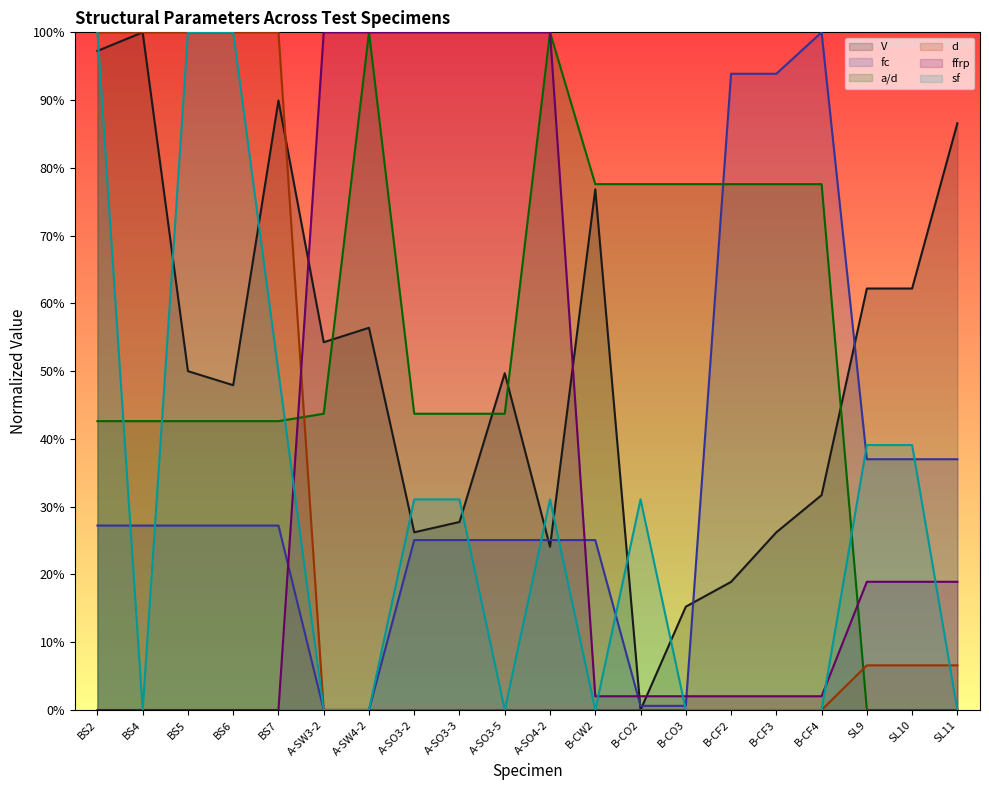

Reading right to left, transcribe all the data shown in this chart.

V: 86.6	62.2	62.2	31.7	26.2	18.9	15.2	0.0	76.8	24.1	49.7	27.7	26.2	56.4	54.3	89.9	47.9	50.0	100.0	97.3
fc: 37.0	37.0	37.0	100.0	93.9	93.9	0.6	0.6	25.1	25.1	25.1	25.1	25.1	0.0	0.0	27.2	27.2	27.2	27.2	27.2
a/d: 0.0	0.0	0.0	77.6	77.6	77.6	77.6	77.6	77.6	100.0	43.7	43.7	43.7	100.0	43.7	42.6	42.6	42.6	42.6	42.6
d: 6.6	6.6	6.6	0.0	0.0	0.0	0.0	0.0	0.0	0.0	0.0	0.0	0.0	0.0	0.0	100.0	100.0	100.0	100.0	100.0
ffrp: 18.9	18.9	18.9	2.0	2.0	2.0	2.0	2.0	2.0	100.0	100.0	100.0	100.0	100.0	100.0	0.0	0.0	0.0	0.0	0.0
sf: 0.0	39.1	39.1	0.0	0.0	0.0	0.0	31.1	0.0	31.1	0.0	31.1	31.1	0.0	0.0	49.9	100.0	100.0	0.0	100.0